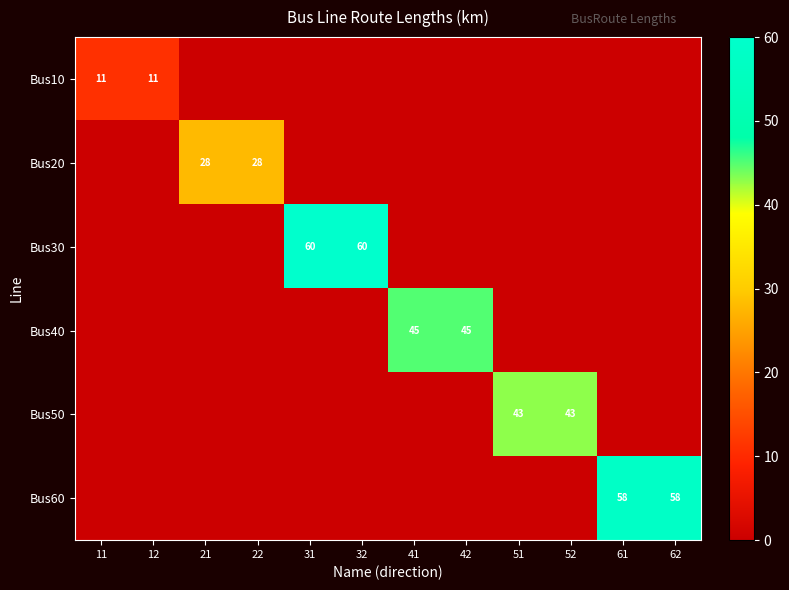

Which category has the highest value across all series?

31